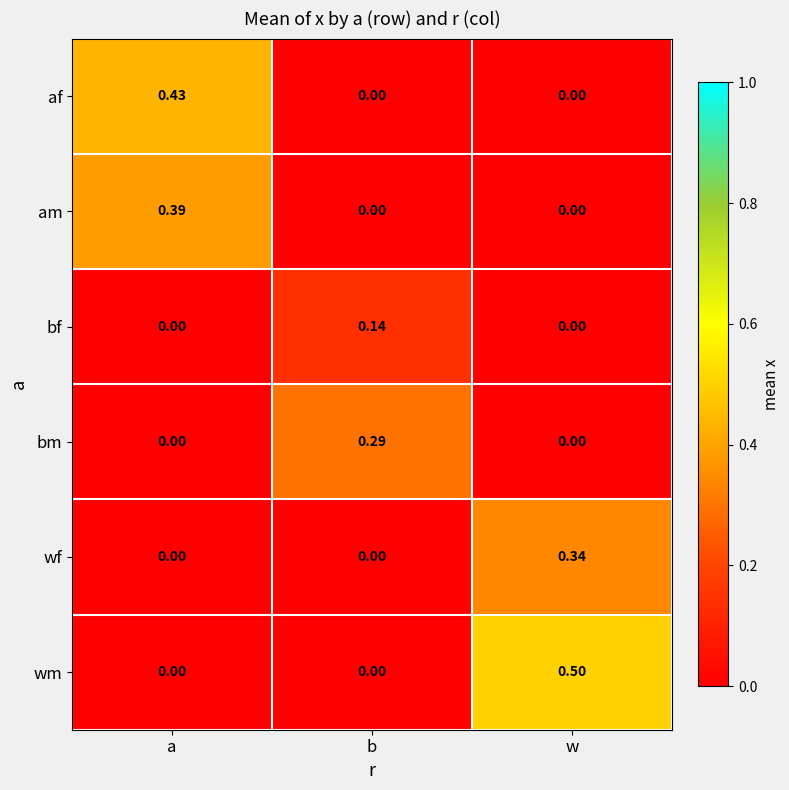

Rank the series by their maximum value, from lowest to highest.

bf, bm, wf, am, af, wm